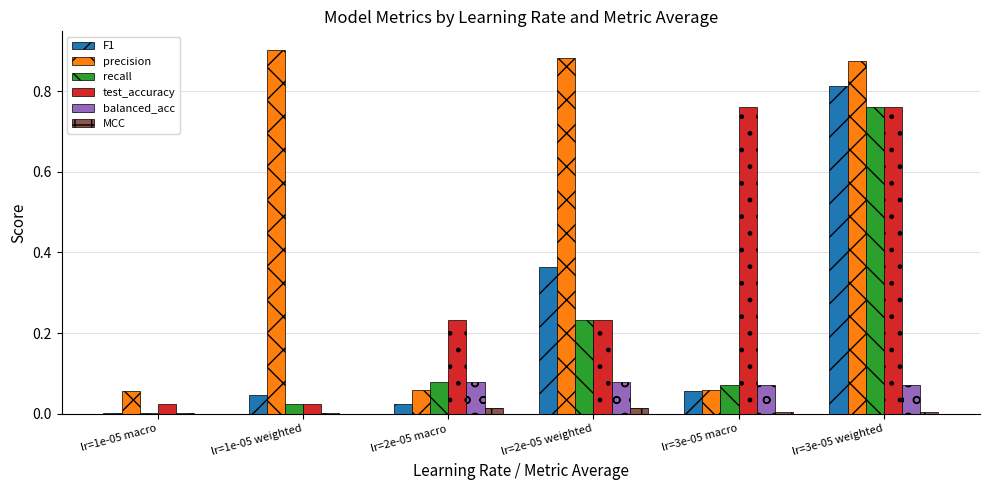

Is it true that balanced_acc equals 0.0 at lr=2e-05 weighted?

False